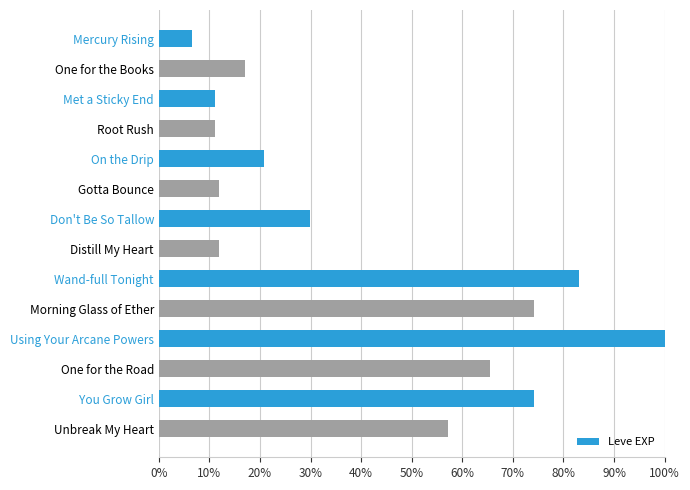

What is the ratio of the value at Wand-full Tonight to the value at Morning Glass of Ether?

1.1